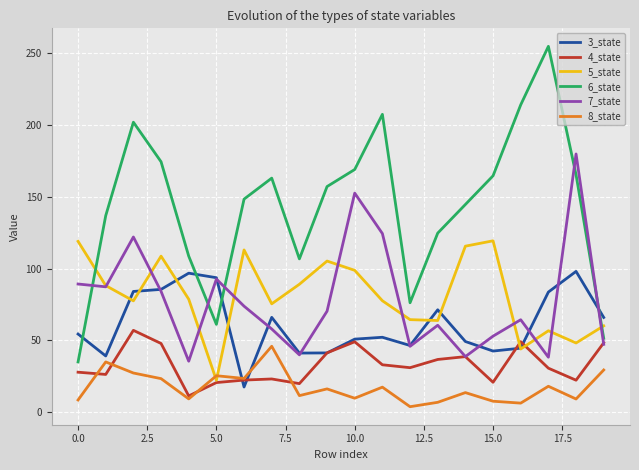

List the series in order of their peak value, highest first.

6_state, 7_state, 5_state, 3_state, 4_state, 8_state